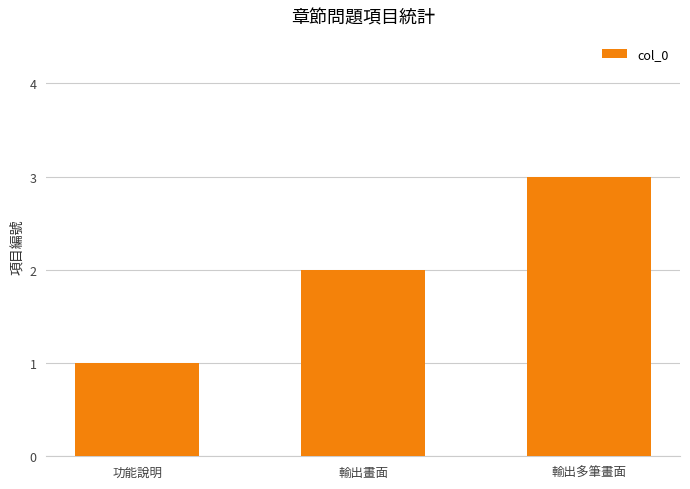

What is the change in value from 功能說明 to 輸出多筆畫面?

+2